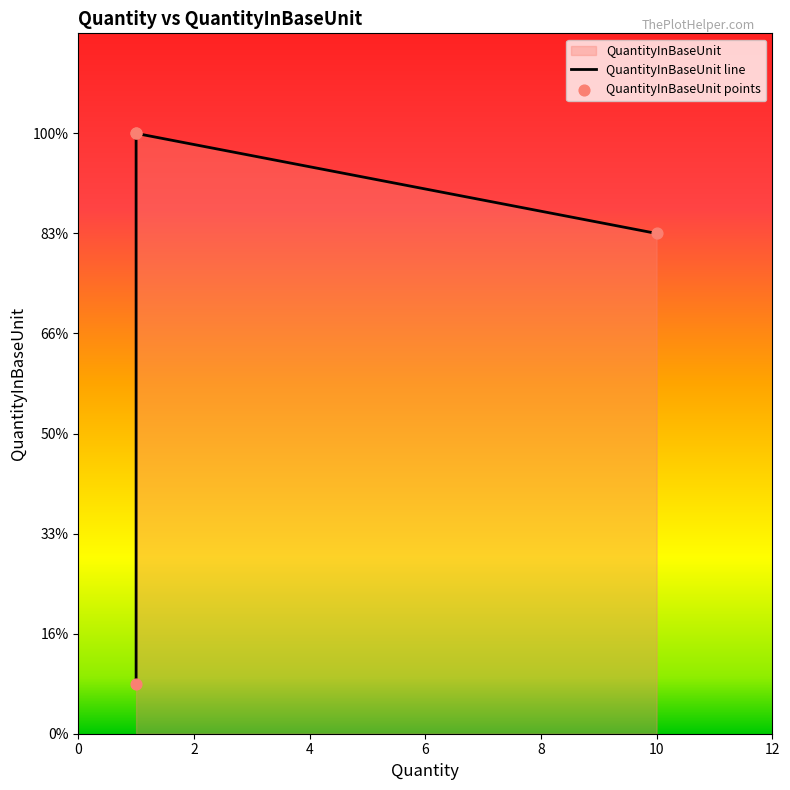

Which has a higher value, 1 or 1?

1